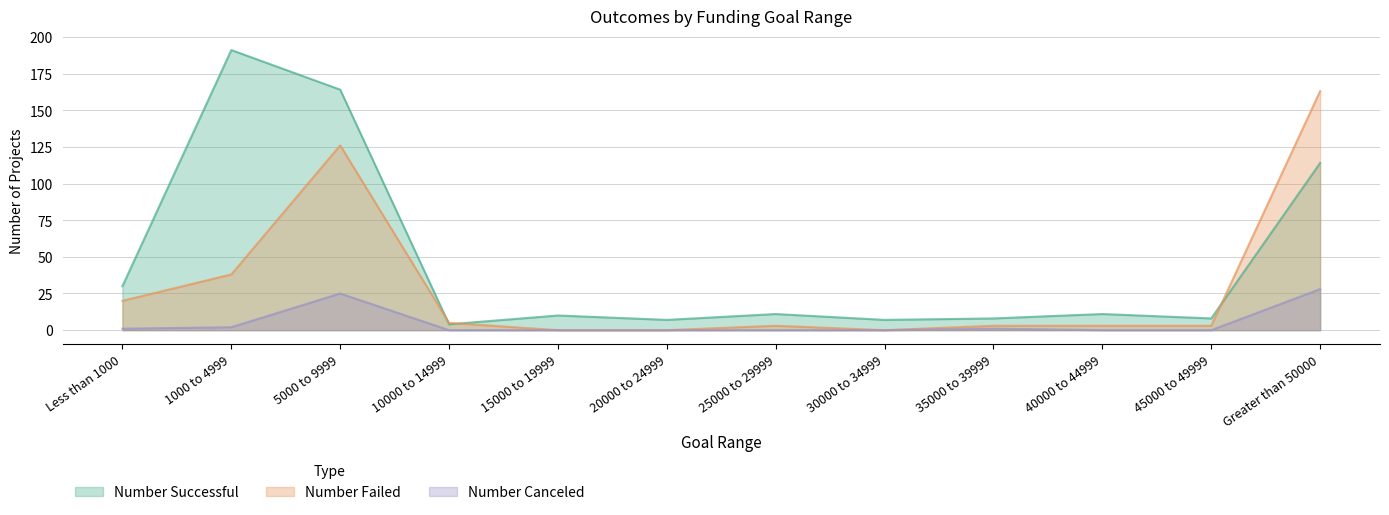

What is the label of the 8th point from the right?

15000 to 19999